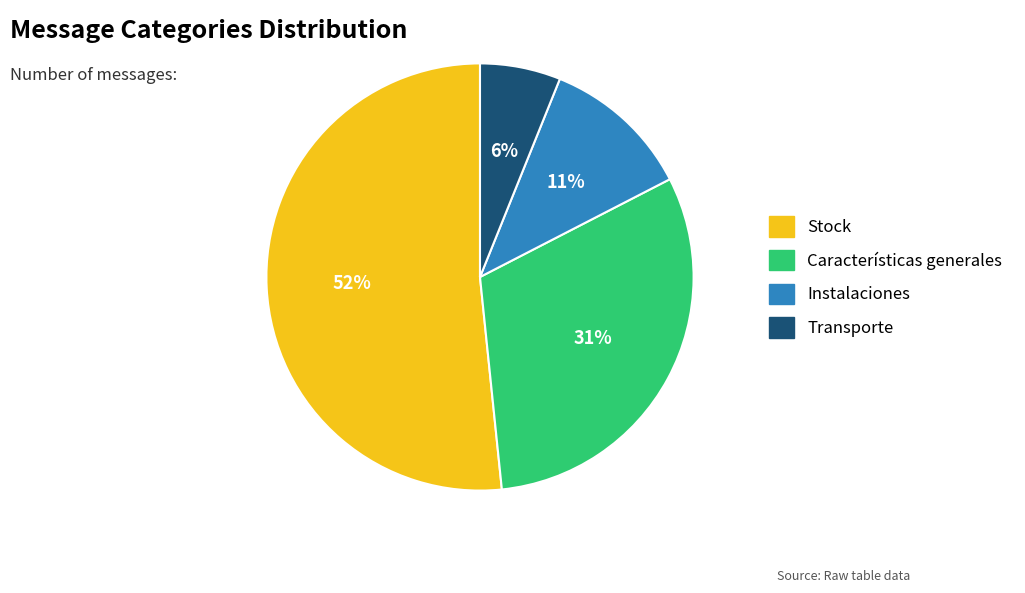

Is it true that Instalaciones is 11% of the pie?

True